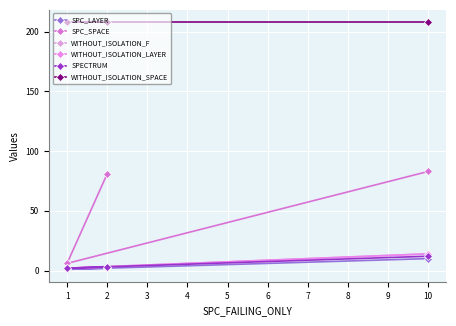

The SPC_SPACE series shows 131 at 2. True or false?

False